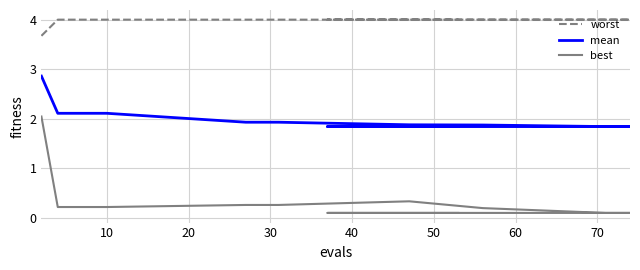

What is the sum of all best values?

4.9